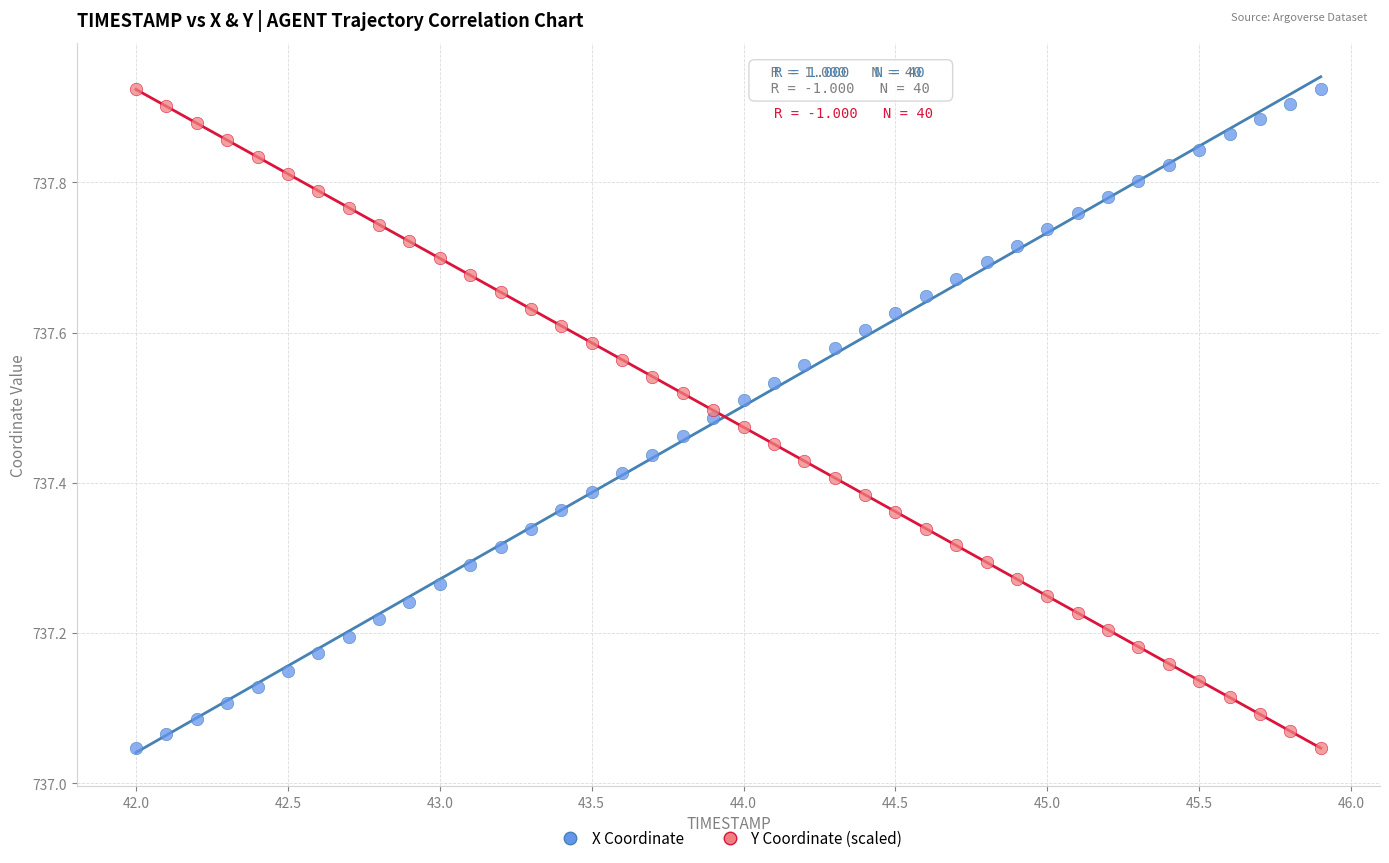

Across all data points, what is the range of X values (max minus min)?

3.9